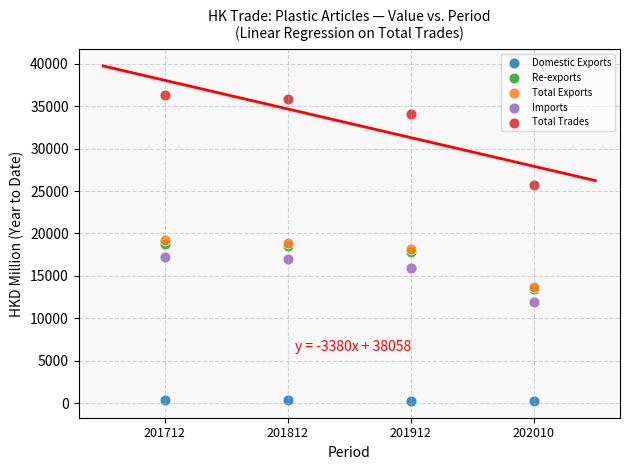

Which series has the widest spread of Y values?

Total Trades